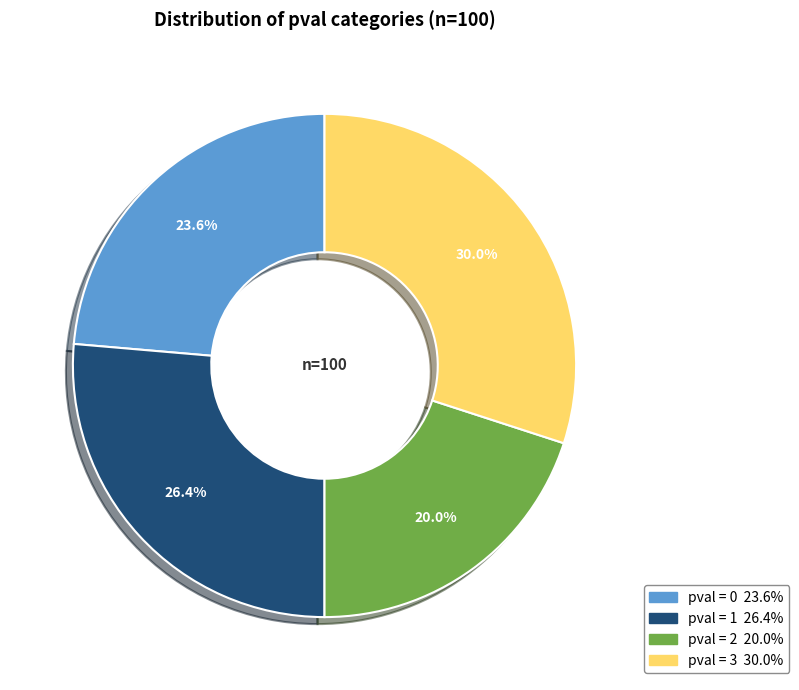

Does any single category account for the majority?

No